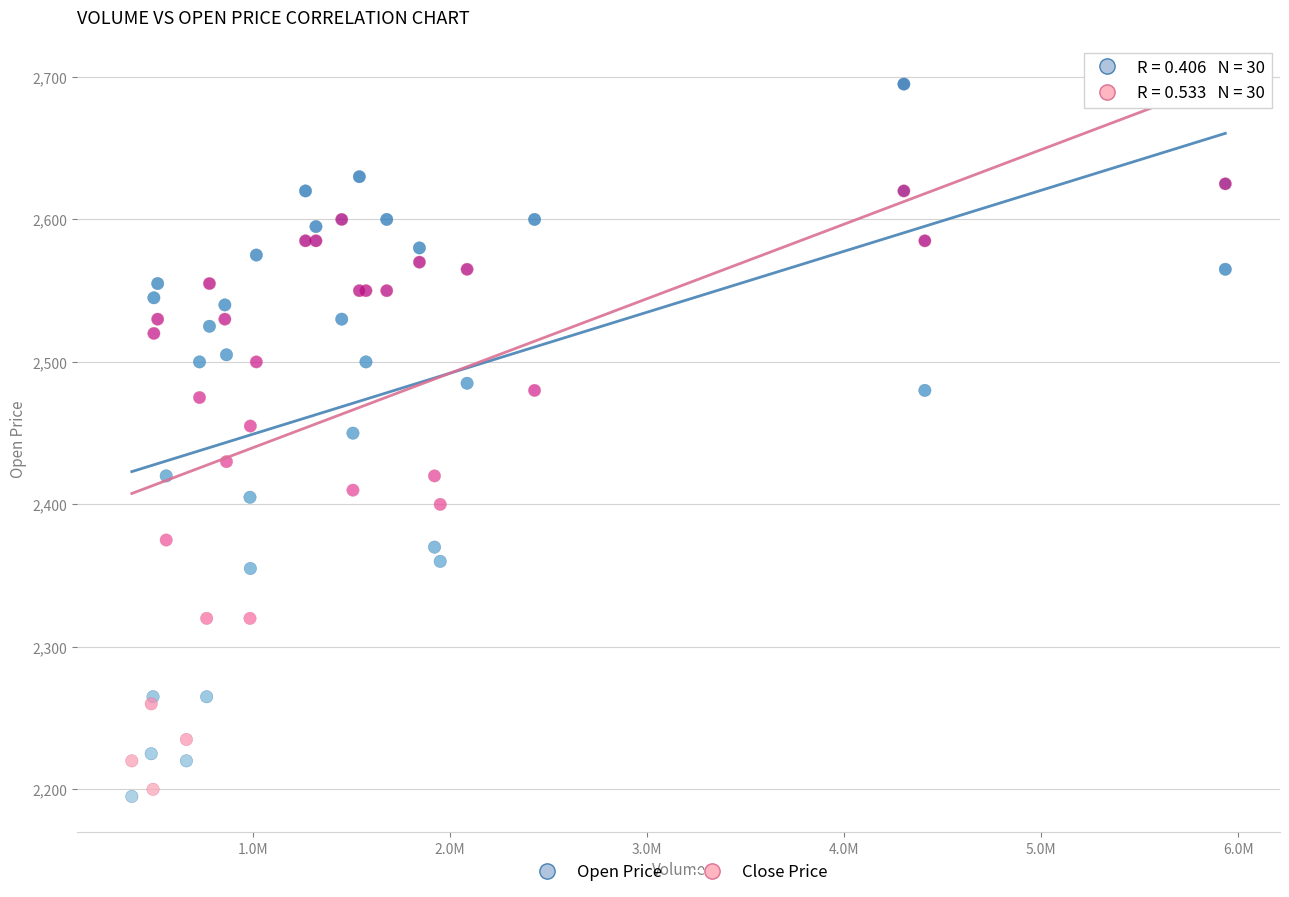

Which series contains the lowest Y value?

Open Price